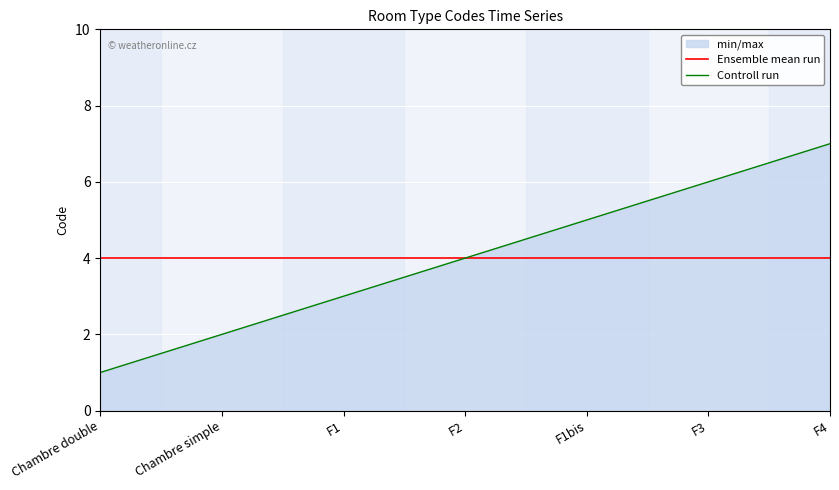

What is the difference between the highest and lowest values at Chambre simple?

2